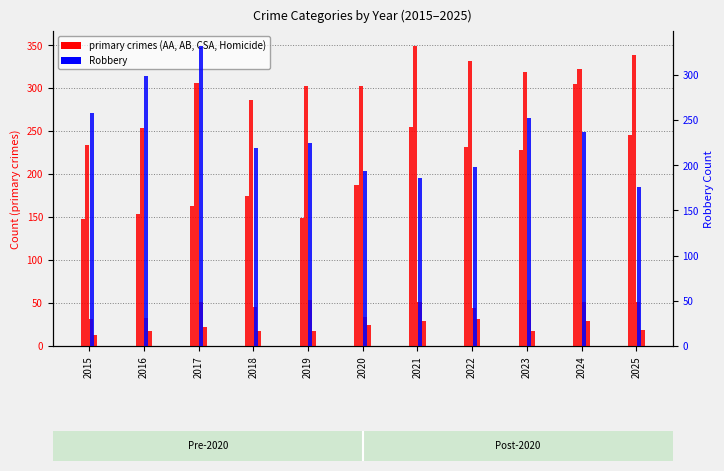

At which label does Aggravated Assault reach its peak?

2024